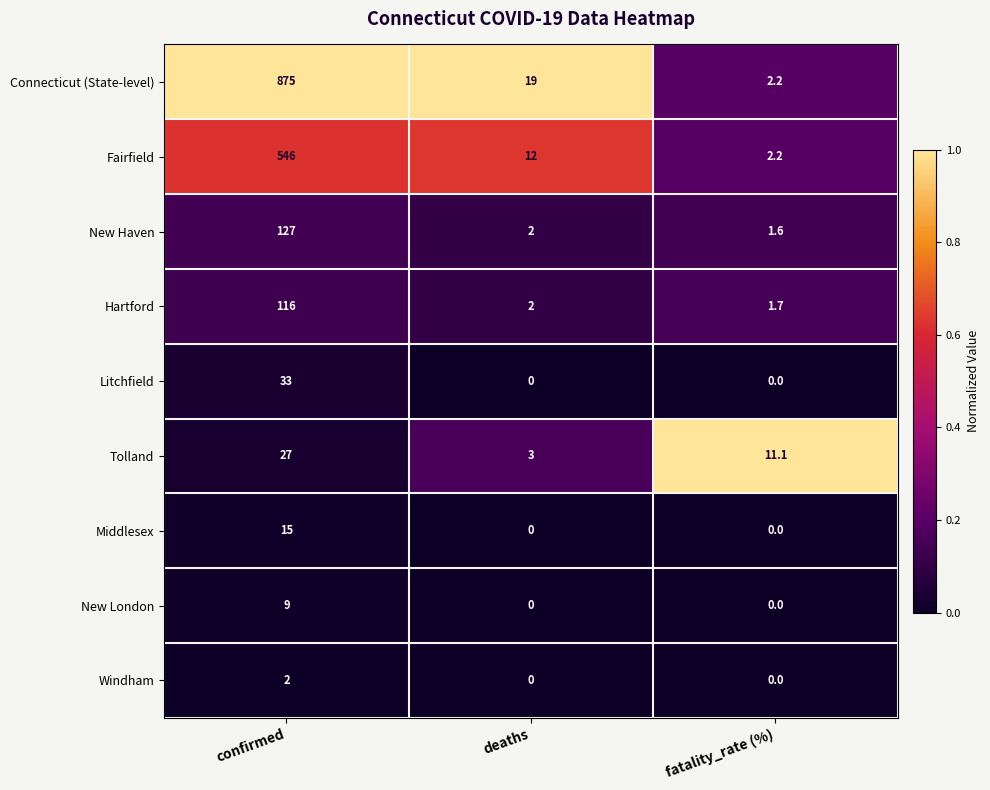

At which category is the sum across all series the highest?

confirmed